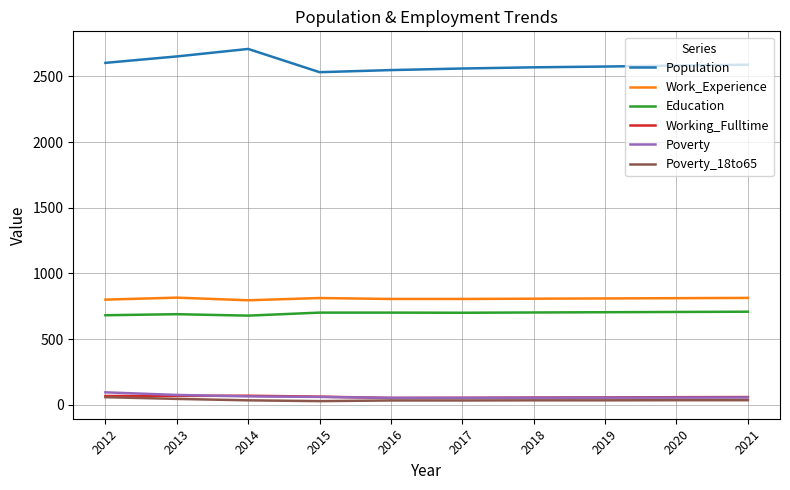

True or false: Poverty_18to65 has a value of 34 at 2021.

True